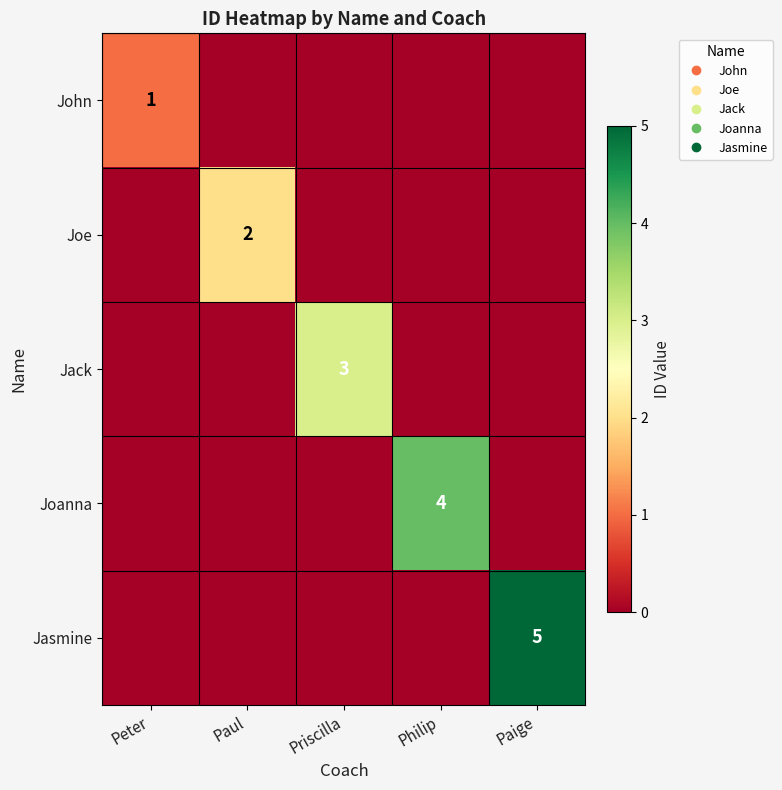

Which has a higher value, Paul or Philip?

Paul